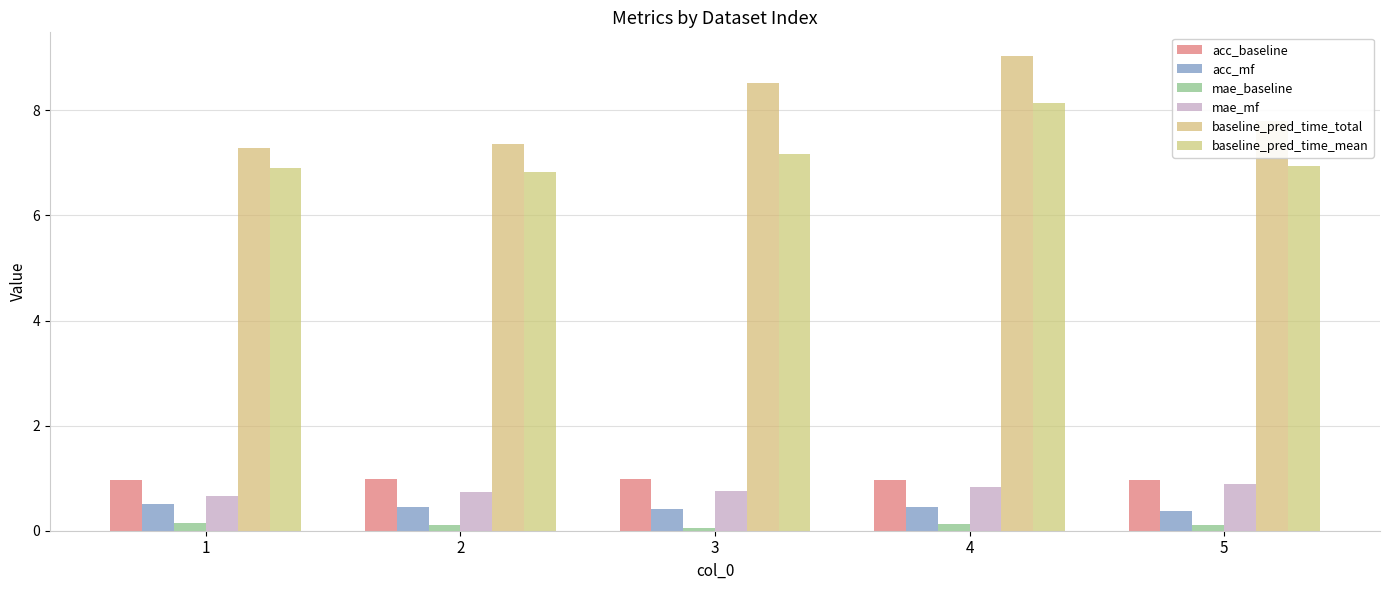

How many series are shown in this chart?

6